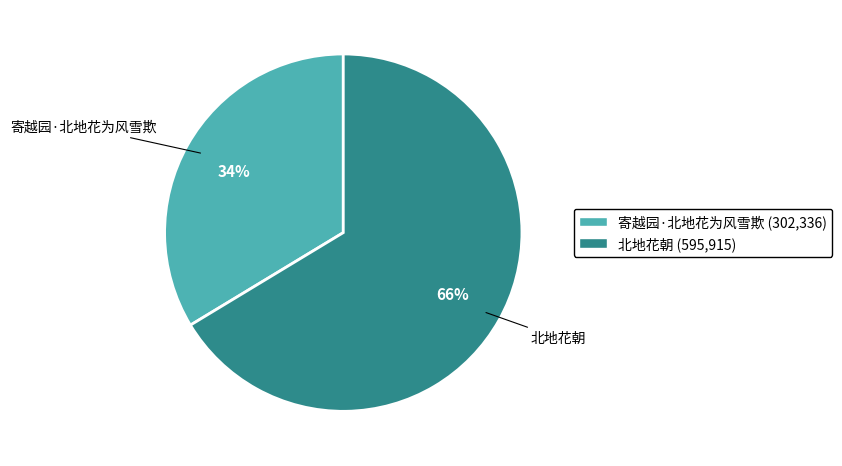

What percentage is the 寄越园·北地花为风雪欺 slice, to the nearest percent?

34%